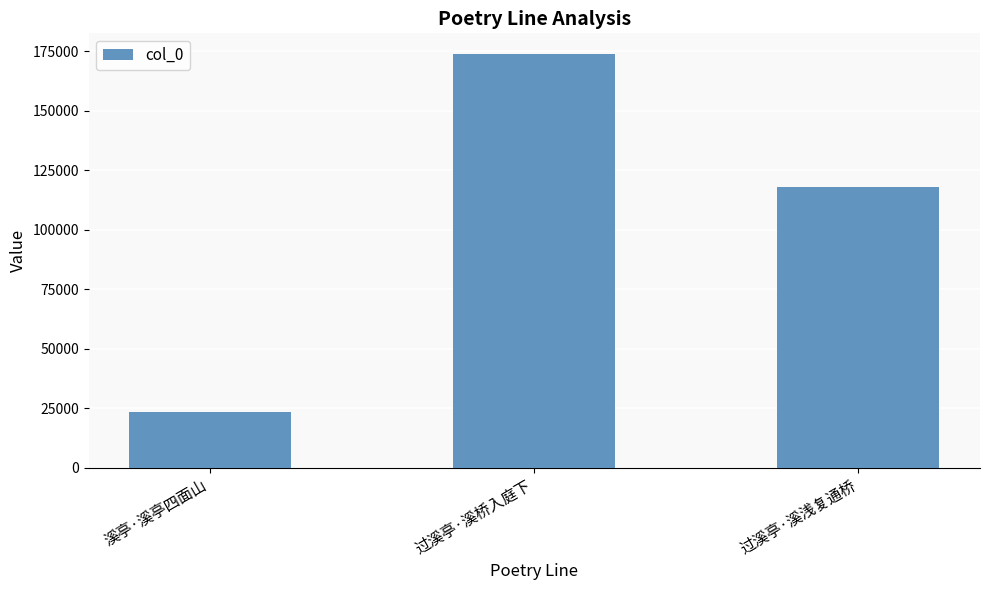

The value at 过溪亭·溪浅复通桥 is 201744. True or false?

False